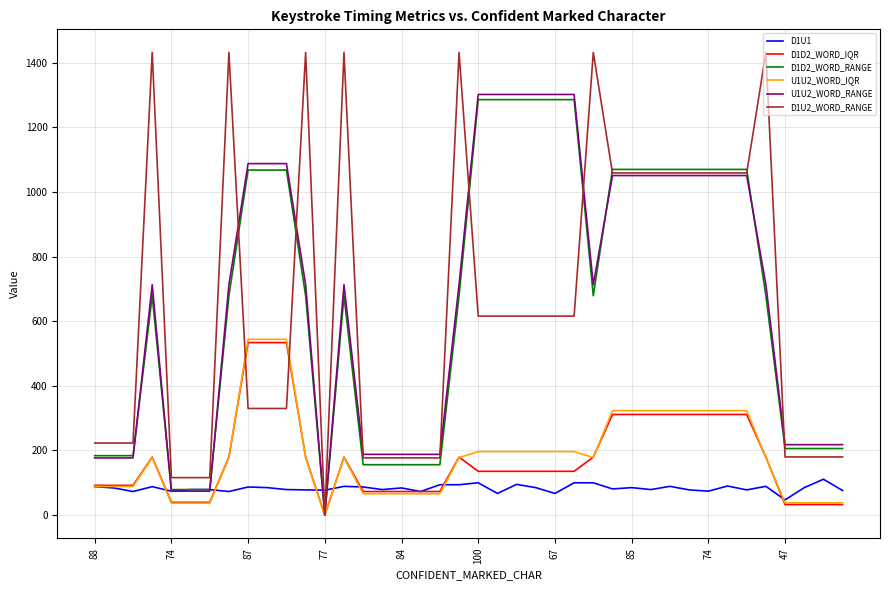

After their last crossing, which series has the higher values: D1U1 or D1U2_WORD_RANGE?

D1U2_WORD_RANGE